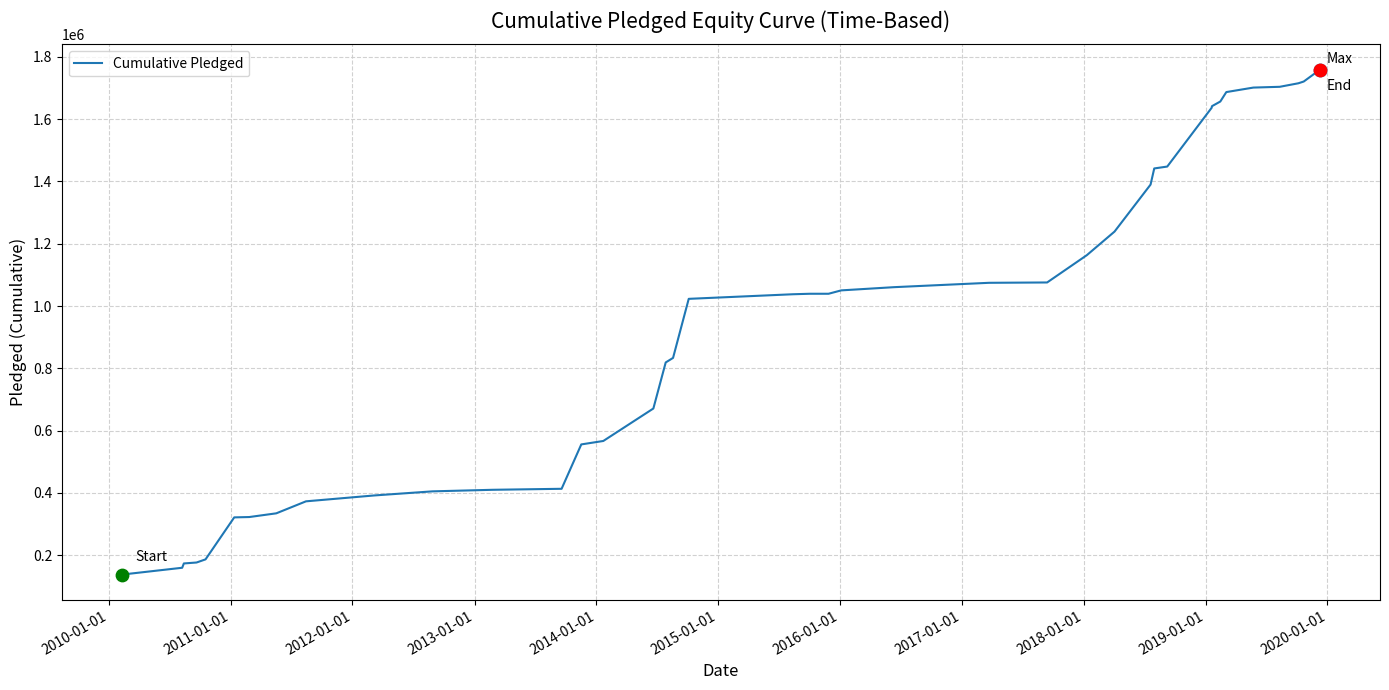

What is the maximum value shown in the chart?

1759473